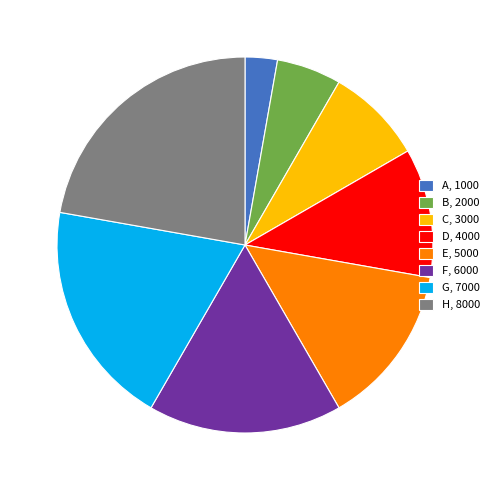

Which has a higher value, C, 3000 or G, 7000?

G, 7000